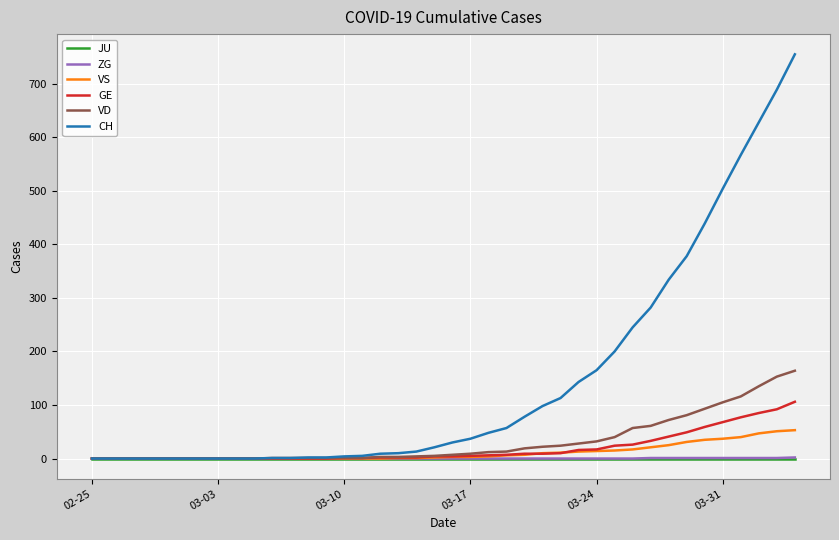

What is the difference between the second highest and minimum values in the CH series?

689